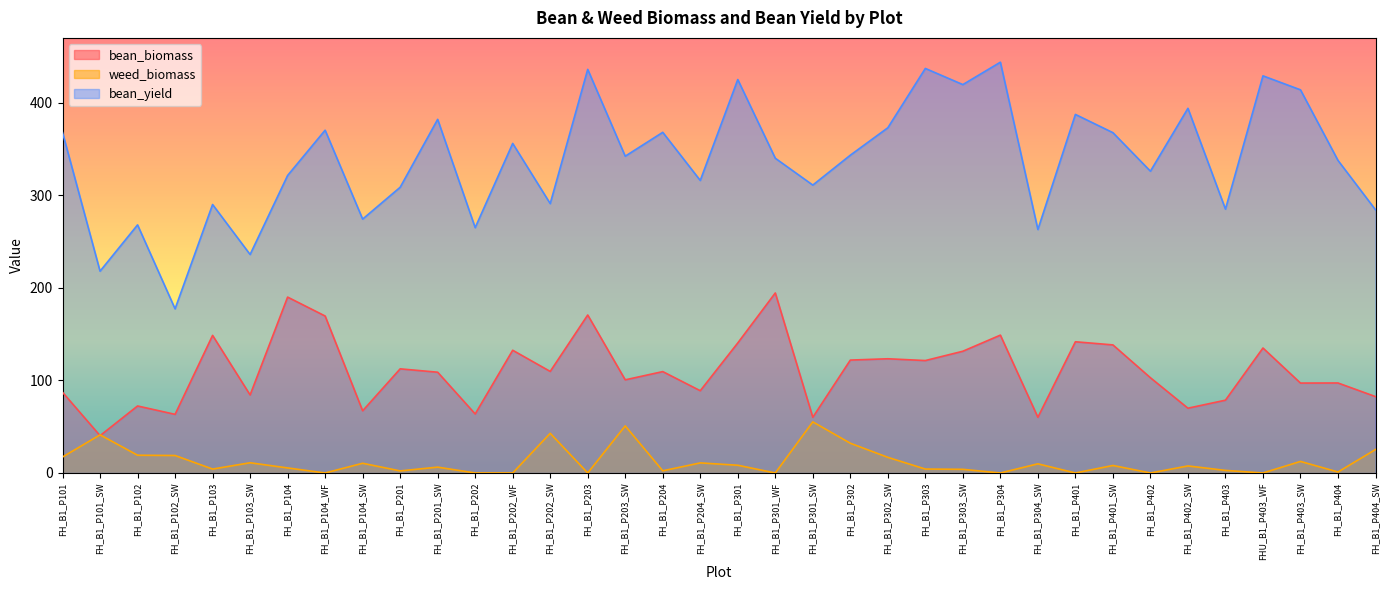

At FH_B1_P201_SW, list the series in order from largest to smallest.

bean_yield, bean_biomass, weed_biomass